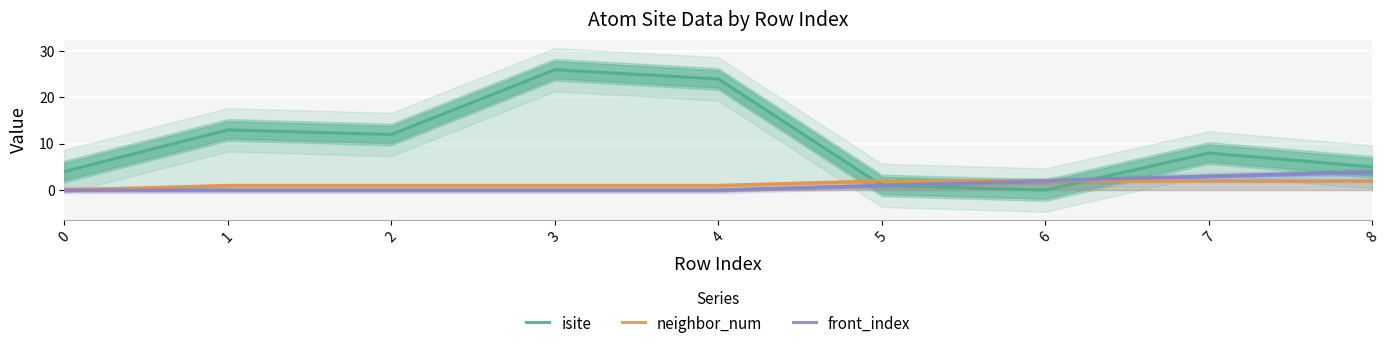

True or false: front_index has more than 2 points higher than both neighbors.

False